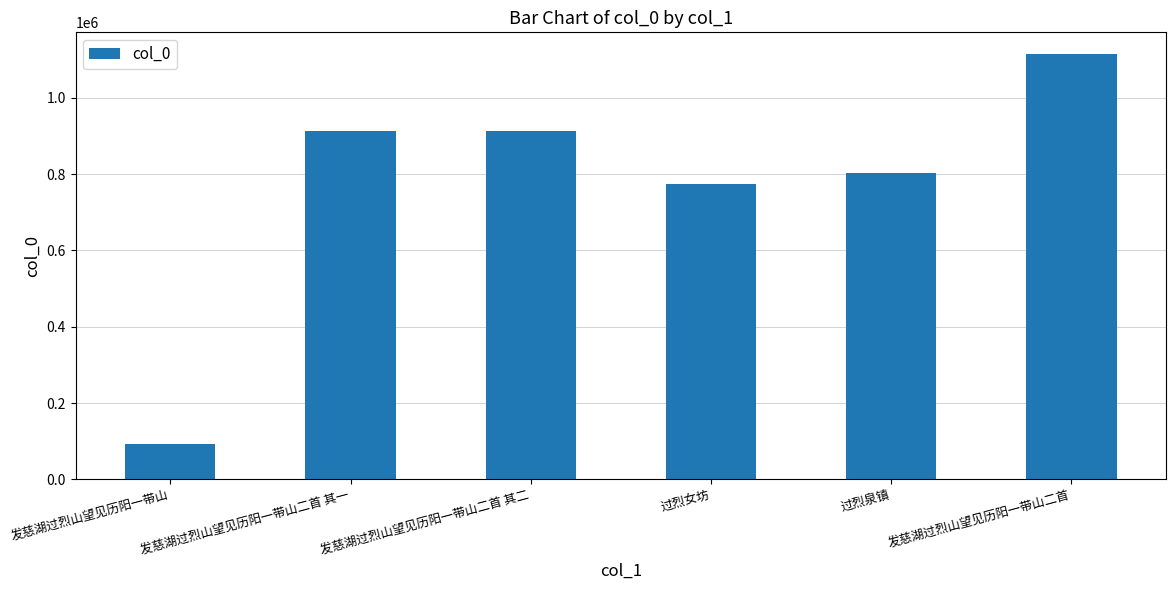

How many bars are there in total?

6